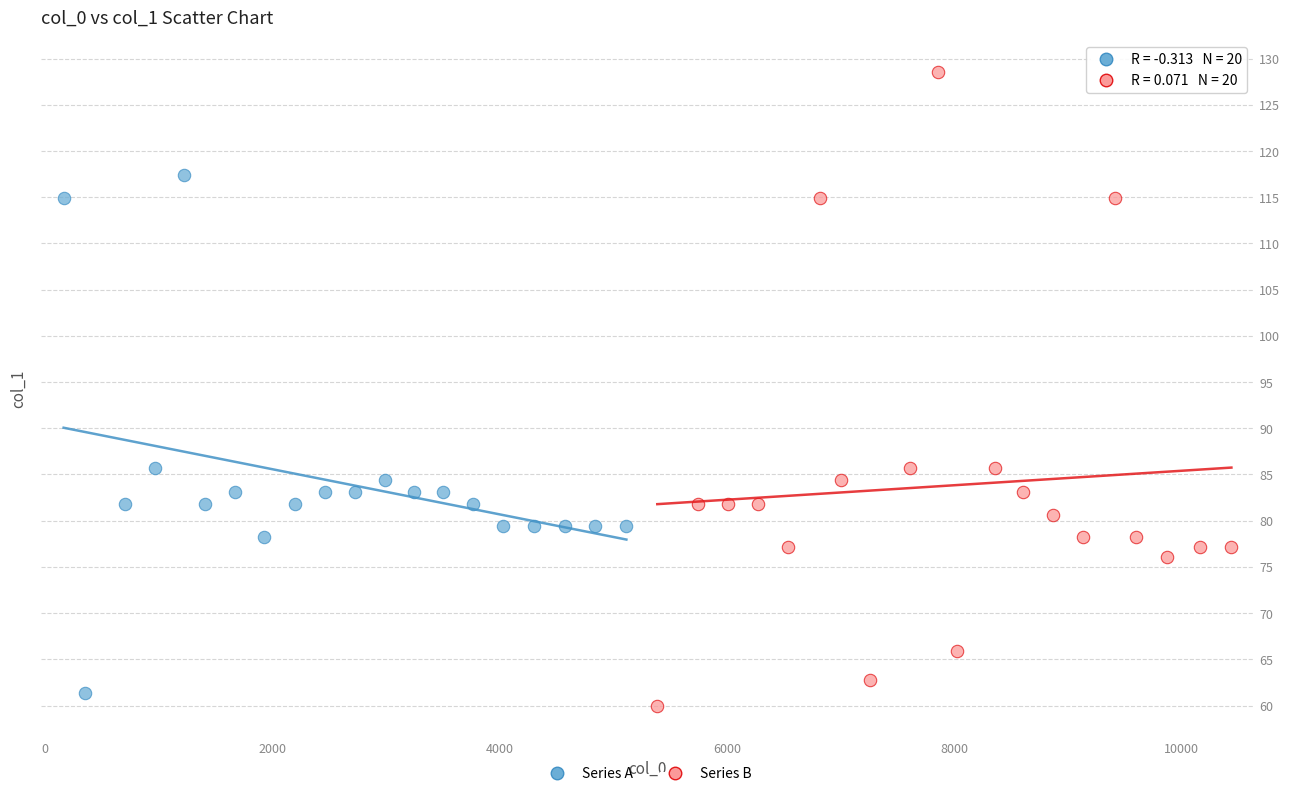

Which series has the widest spread of Y values?

Series B